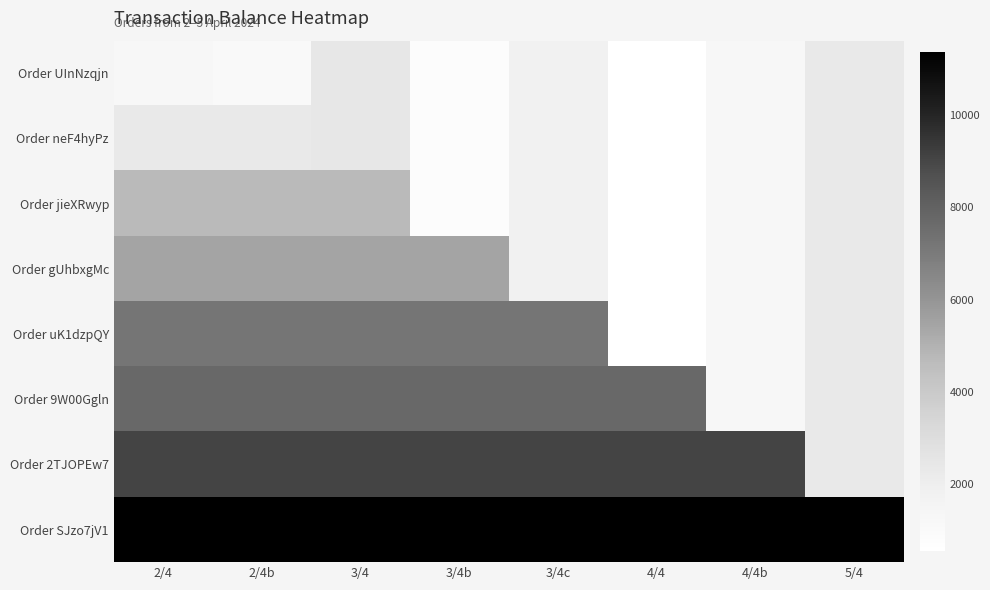

At which category is the sum across all series the highest?

3/4